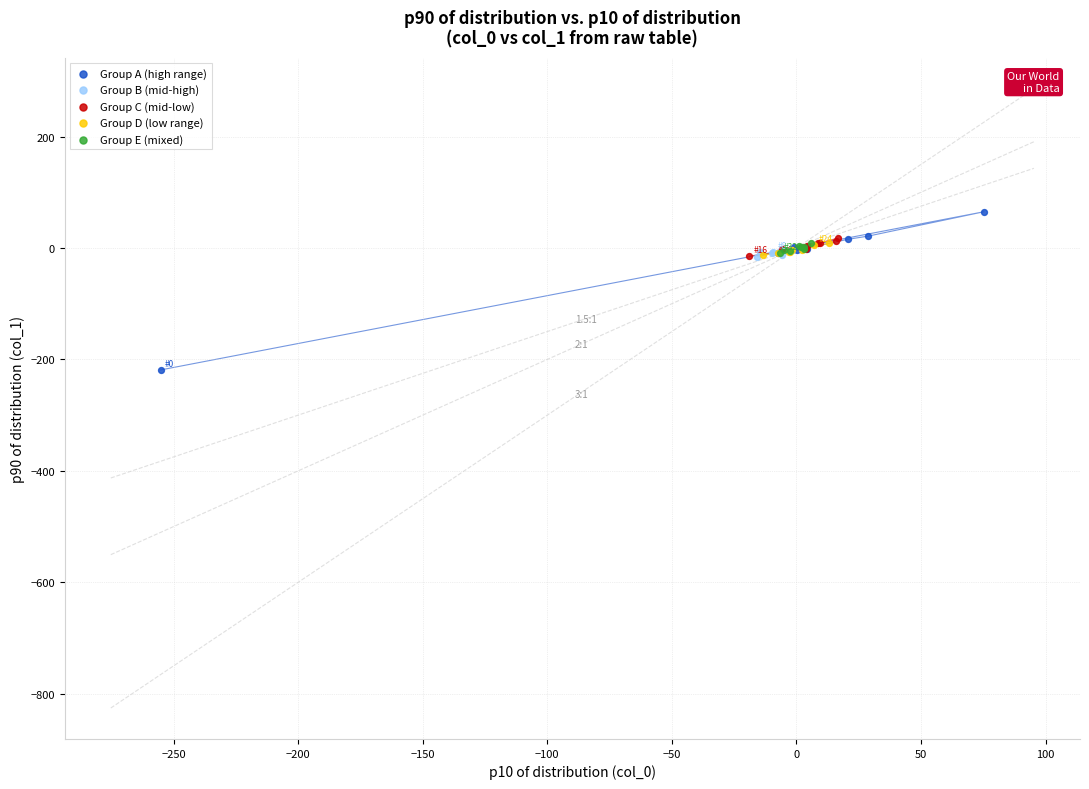

Which series has the largest Y range (max minus min)?

Group A (high range)